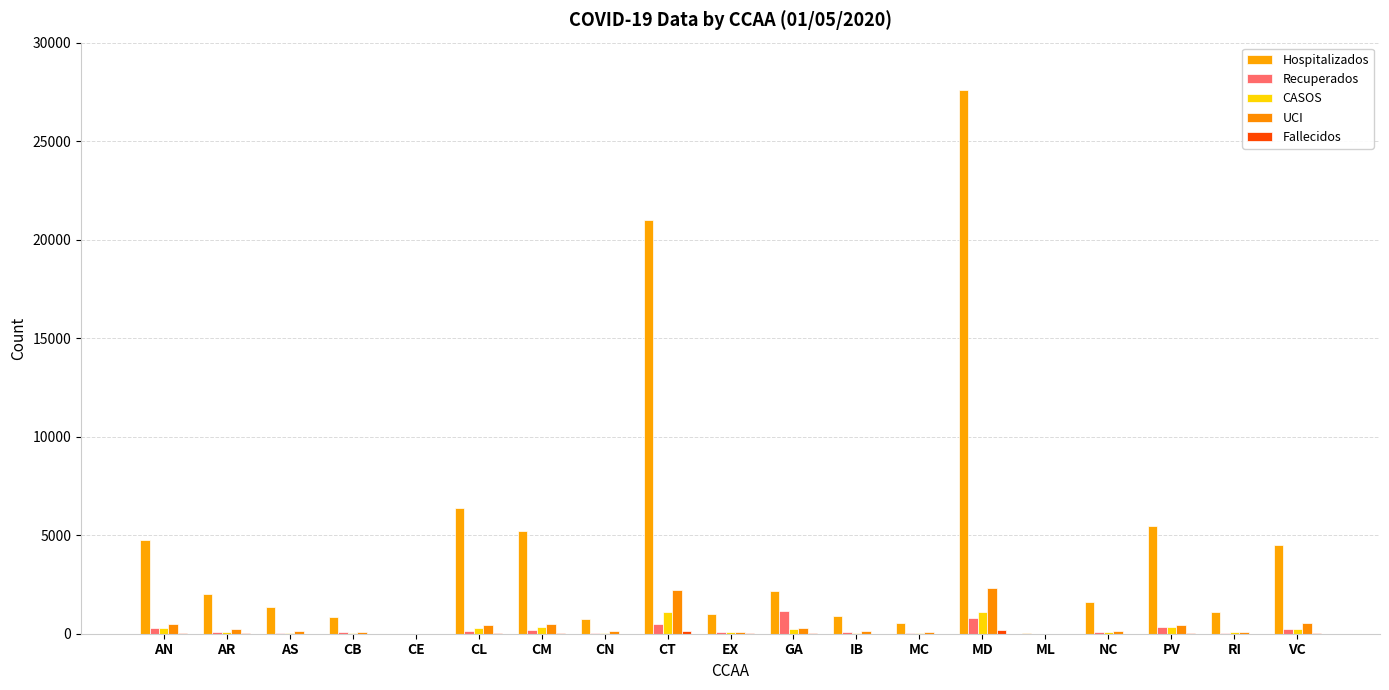

Which label corresponds to the largest value in the chart?

MD